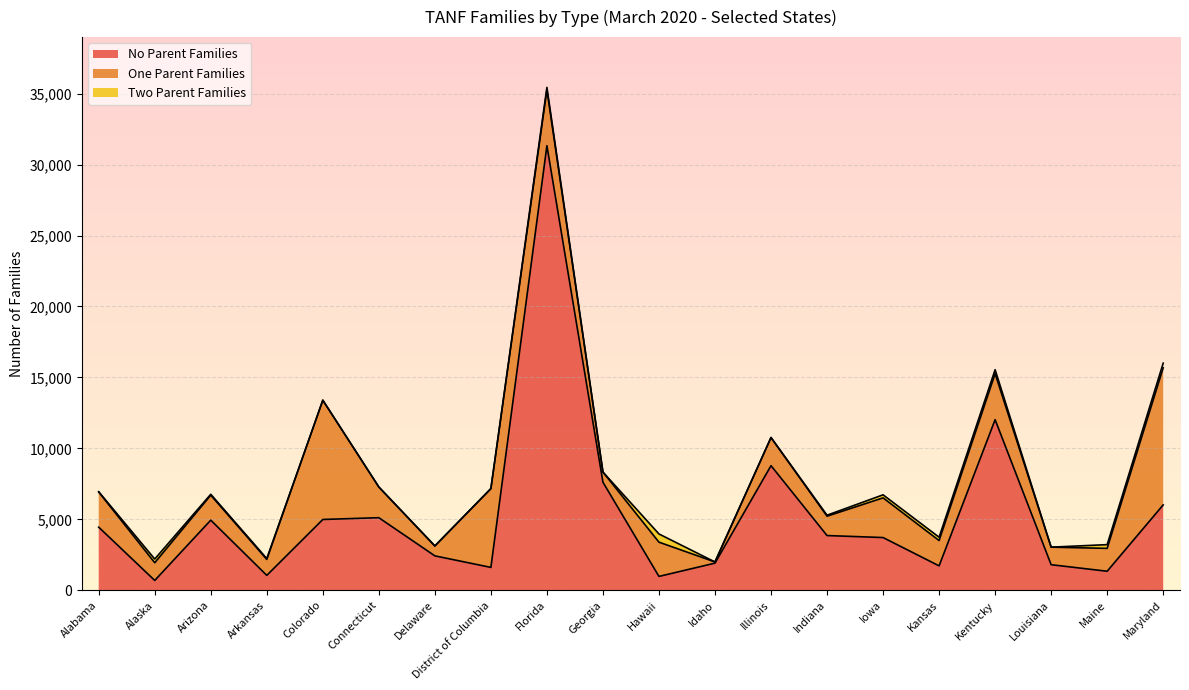

Count the number of data series in this chart.

3